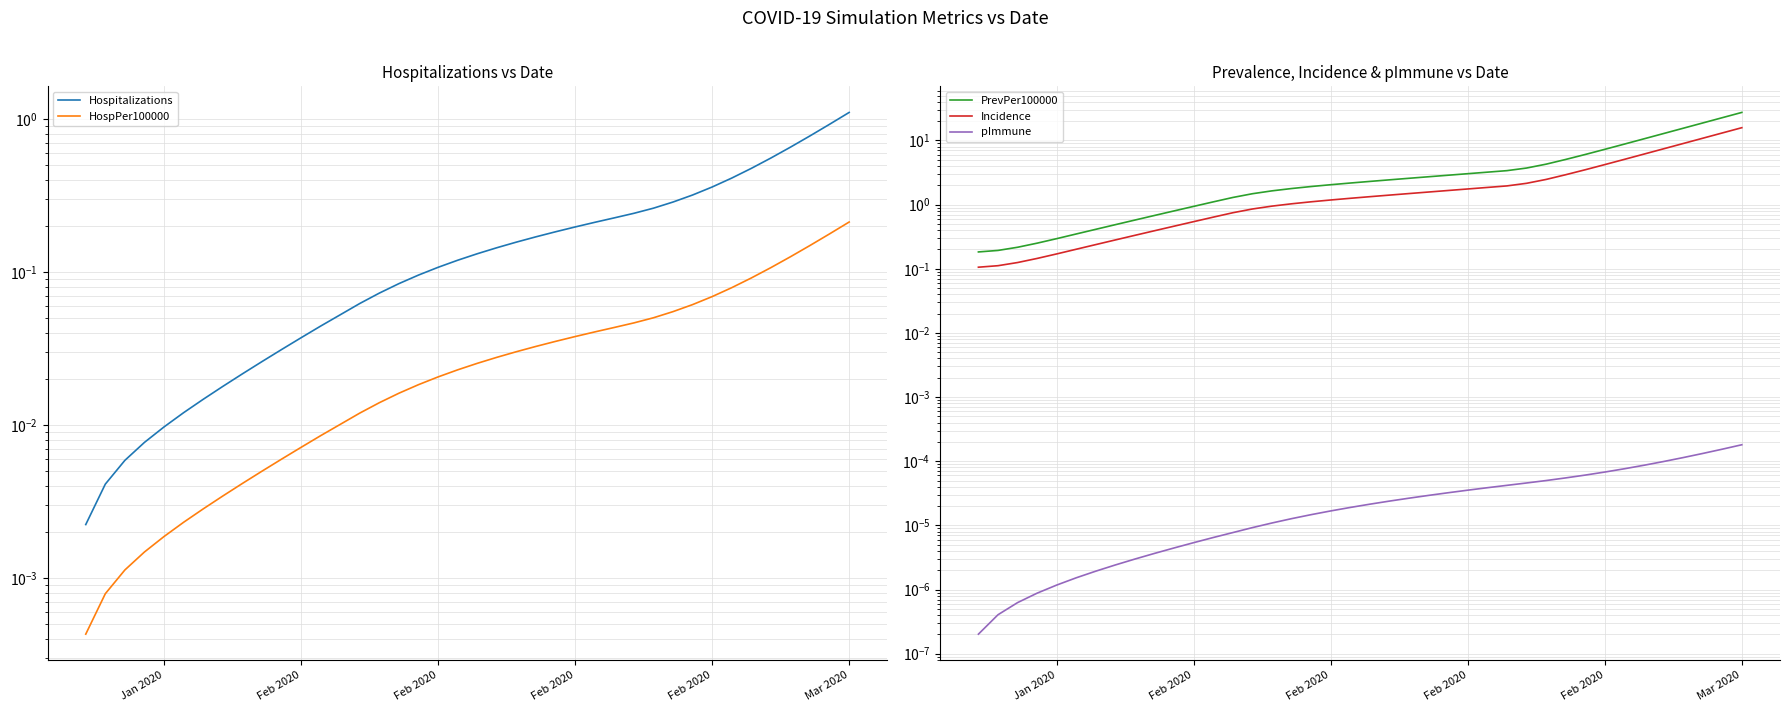

Count the number of categories in the chart.

40